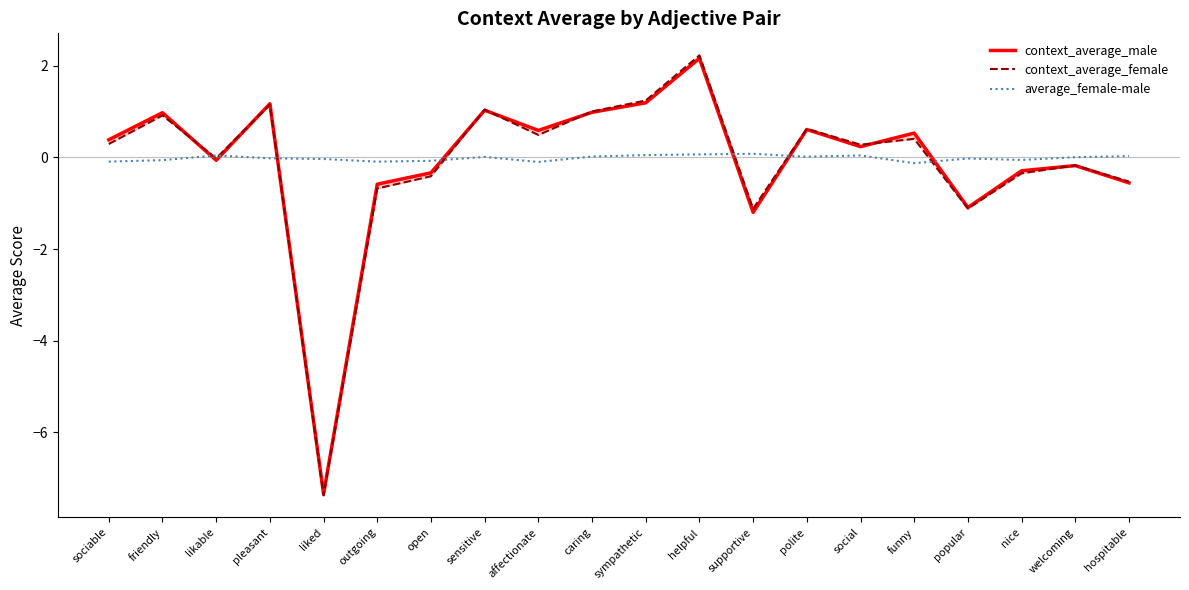

What position from the left is caring?

10